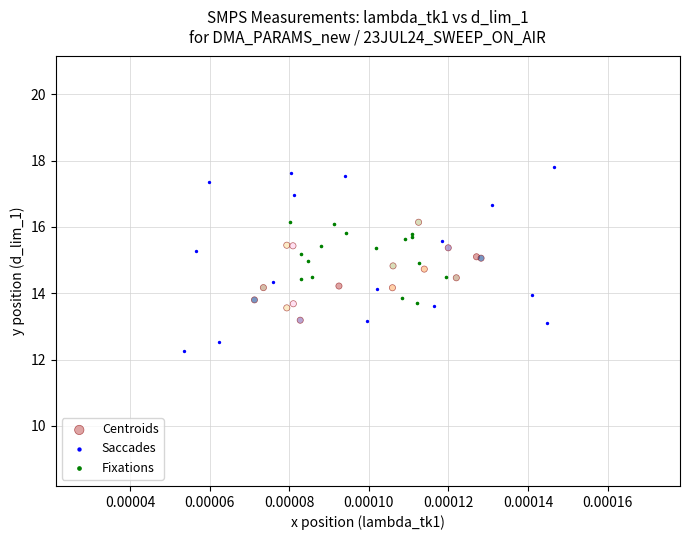

Which series has the widest spread of Y values?

Saccades